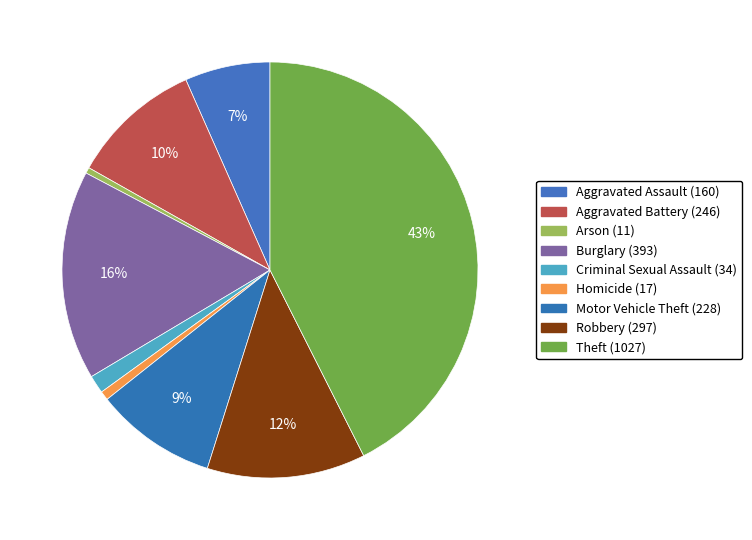

What is the total percentage of Aggravated Assault and Homicide?

7.3%